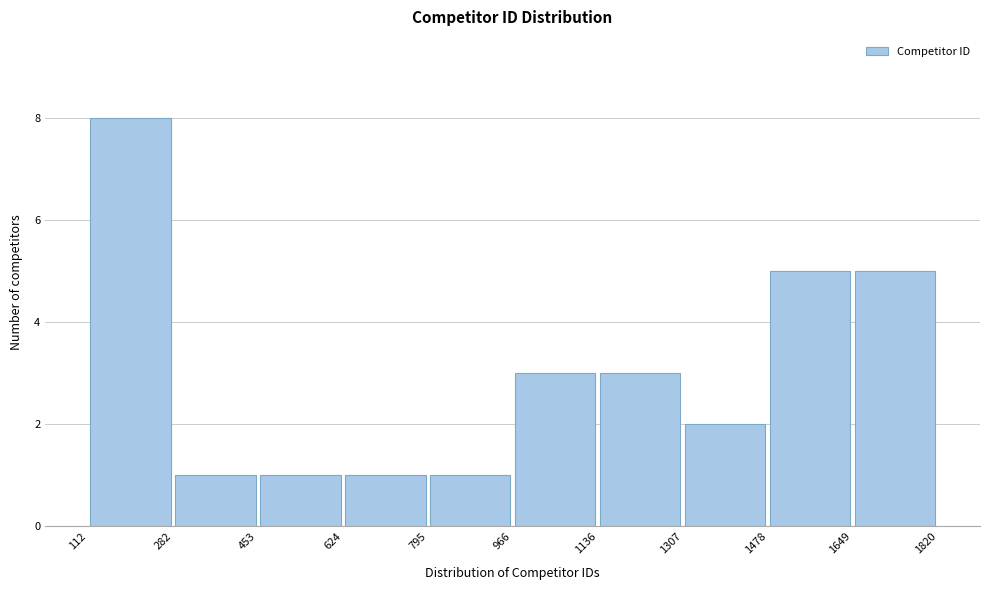

Reading left to right, transcribe this chart: for each bar, give the range it covers on the x-axis and its height. The values are not printed on the chart, so give them approximately, as read against the axis.

112 to 282: 8
282 to 453: 1
453 to 624: 1
624 to 795: 1
795 to 966: 1
966 to 1136: 3
1136 to 1307: 3
1307 to 1478: 2
1478 to 1649: 5
1649 to 1820: 5